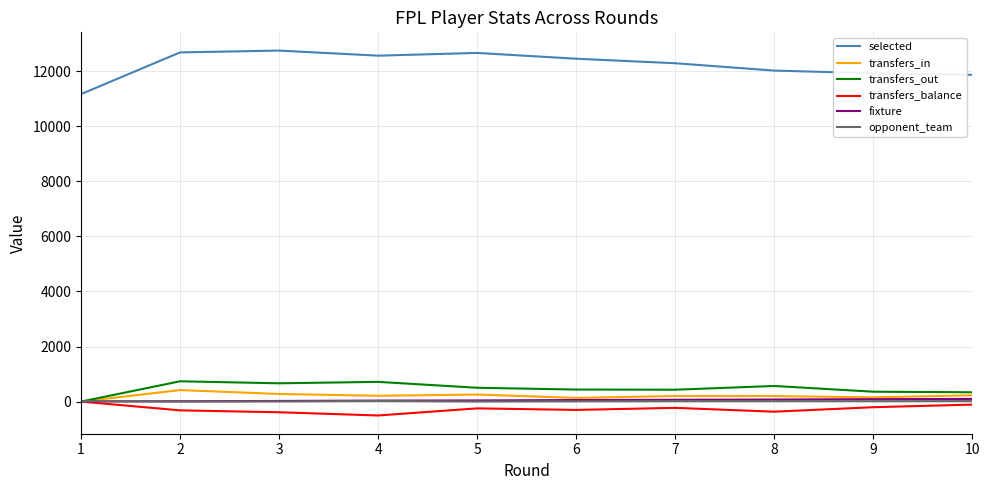

Is it true that opponent_team equals 15 at 9?

True